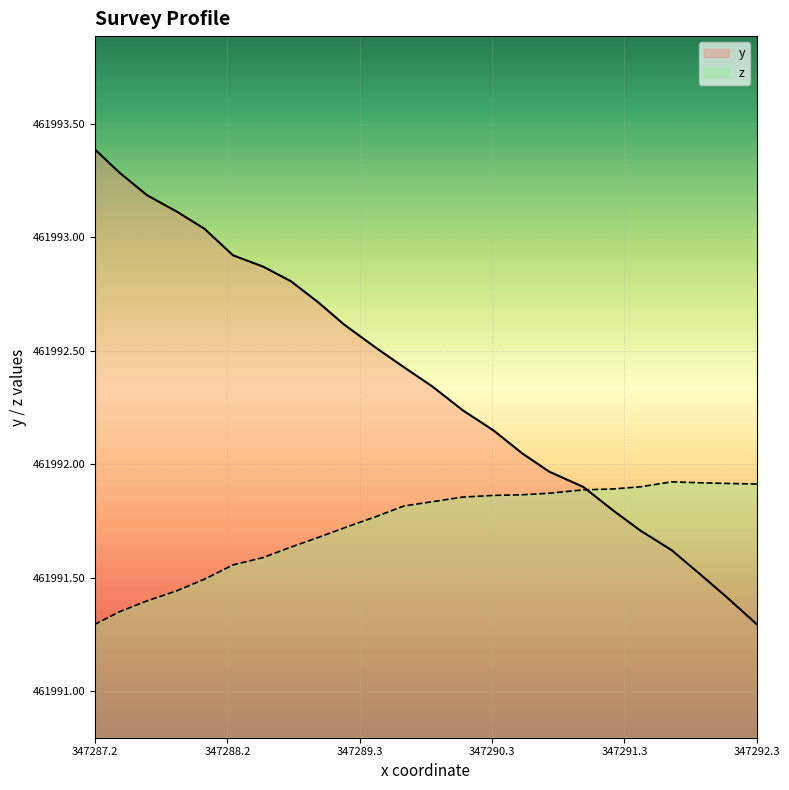

What is the minimum value for z?

461991.3